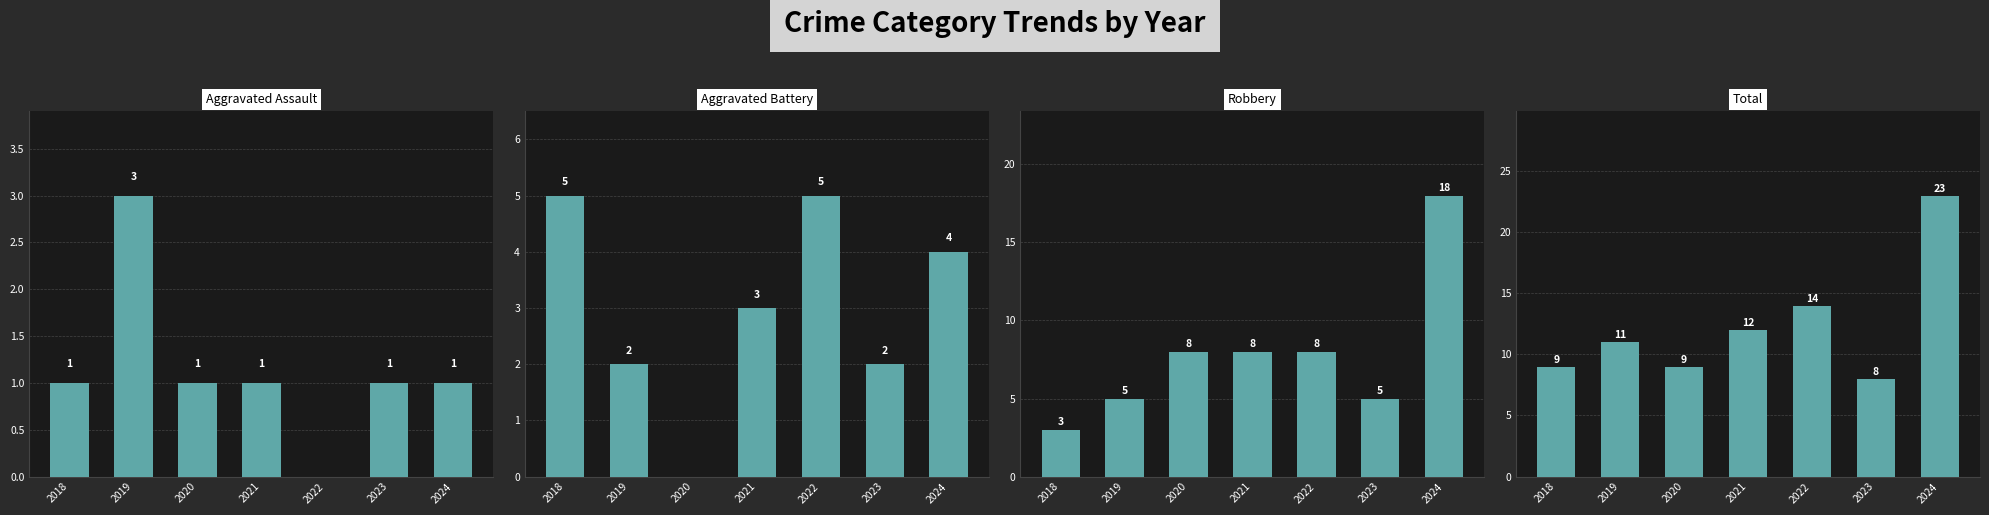

How many Aggravated Assault values are between 1 and 2?

5